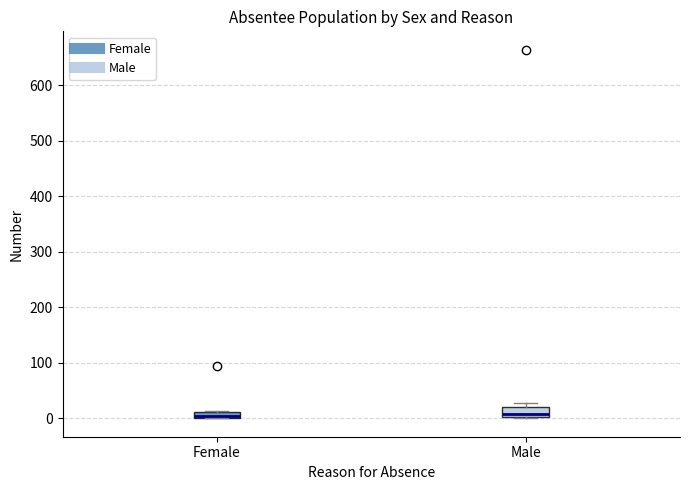

Where is the lower edge of the box for Male on the y-axis? The values are not printed on the chart, so give them approximately, as read against the axis.

0